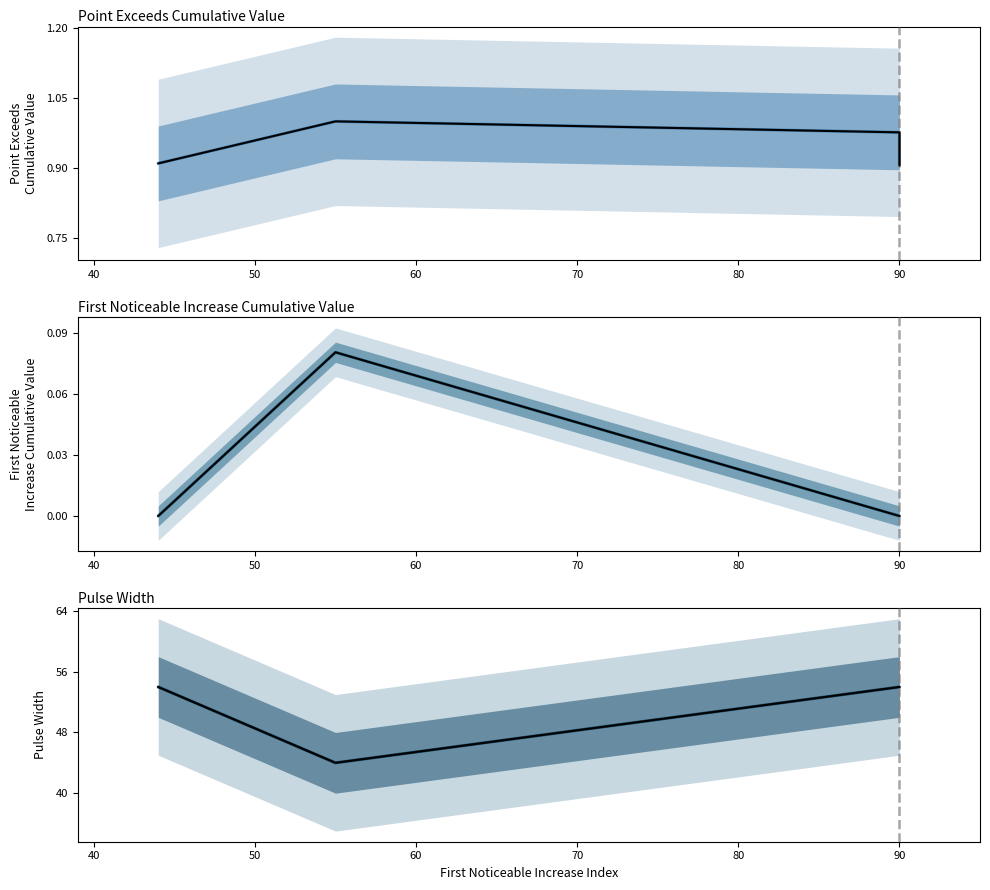

Does the chart have visible grid lines?

No